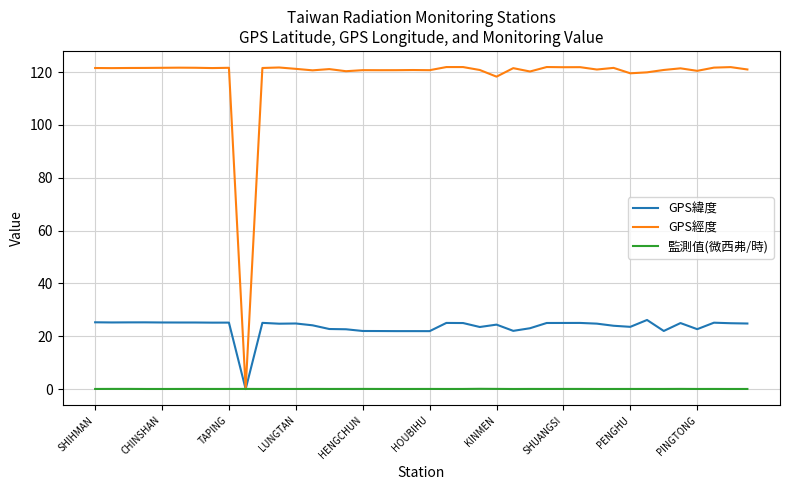

Which series has the largest total across all categories?

GPS經度